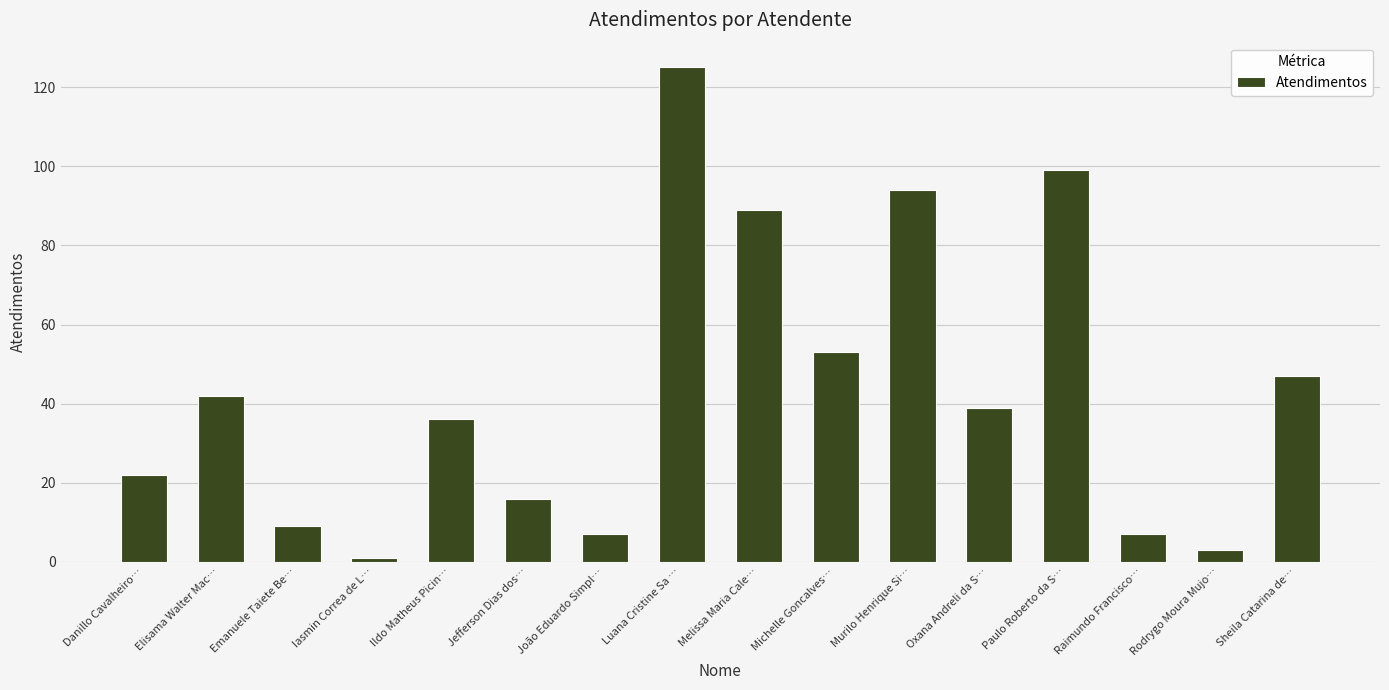

How many bars are there in total?

16